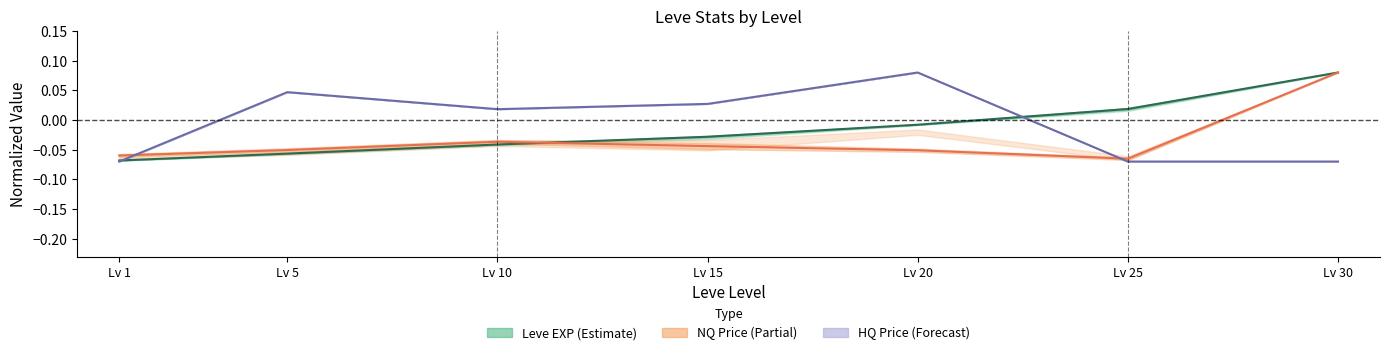

What is the difference between the maximum and second lowest values in the HQ Price (Forecast) series?

0.1